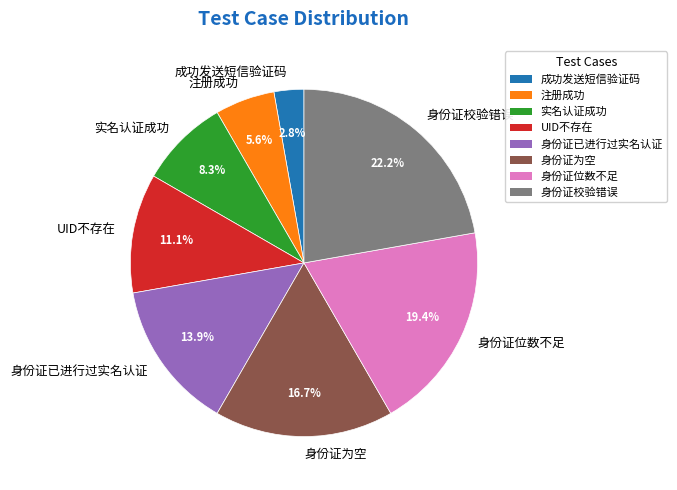

What percentage is the 注册成功 slice, to the nearest percent?

6%